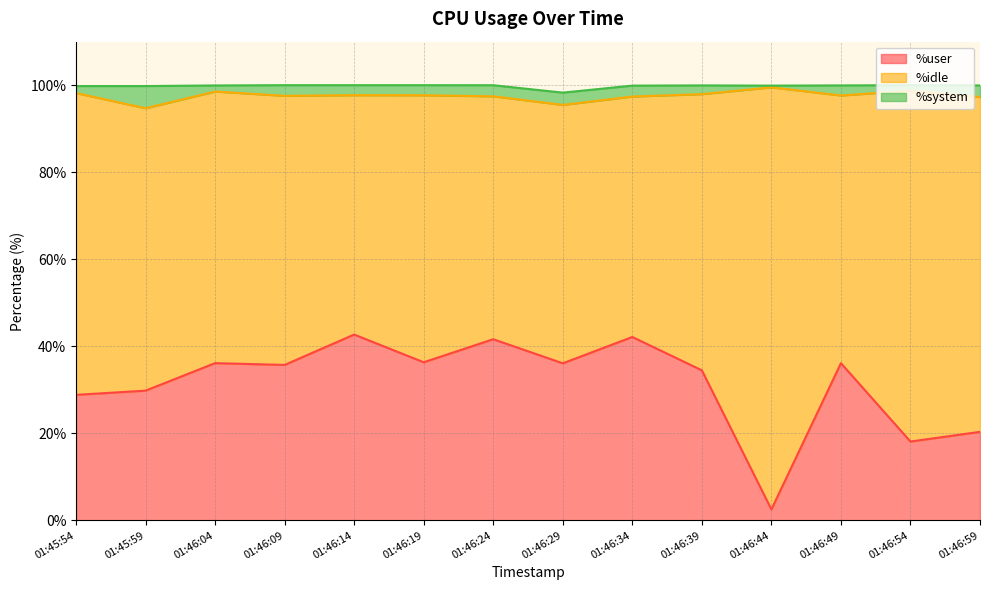

What is the average value of the %system series?

2.3